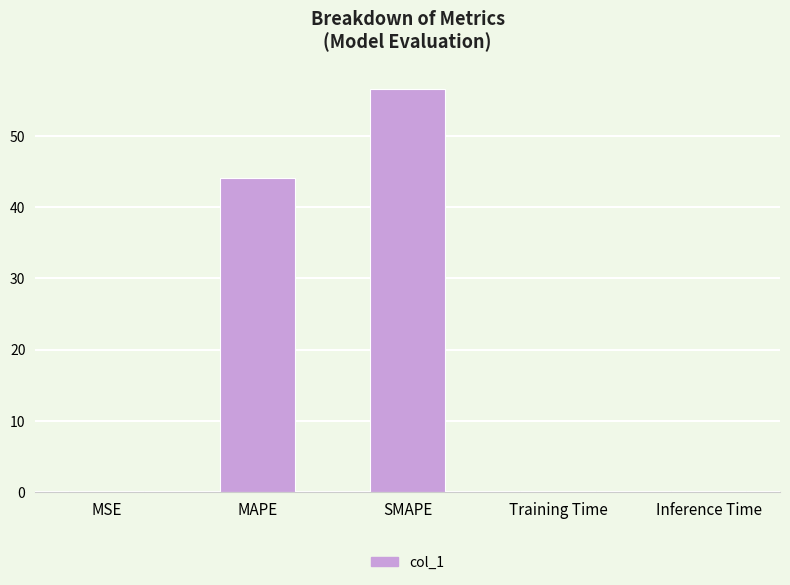

What is the sum of all values?

101.3